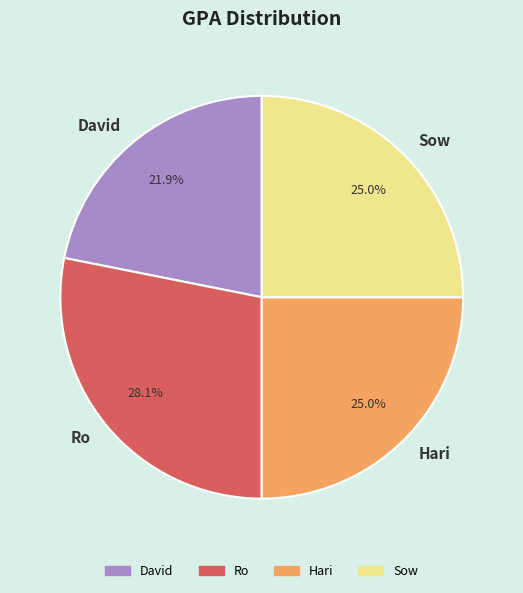

Which slice is the largest?

Ro